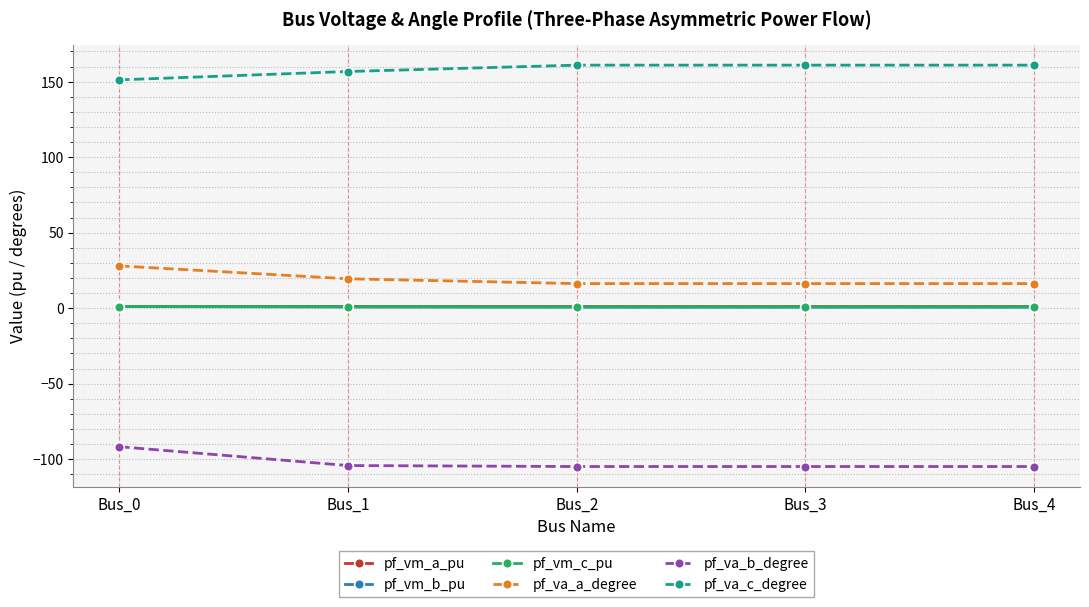

True or false: pf_va_b_degree and pf_vm_a_pu cross at least once.

False